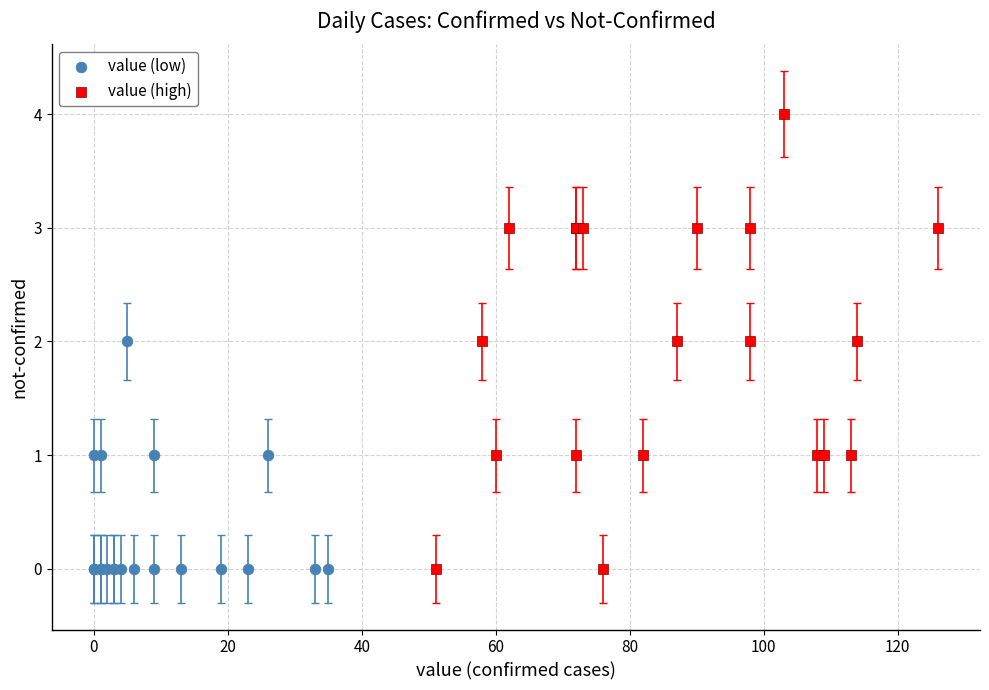

Which series has the widest spread of Y values?

value (high)